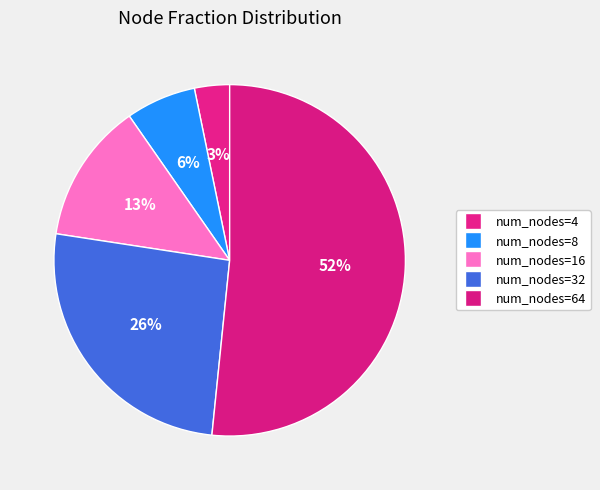

How many slices are in this pie chart?

5